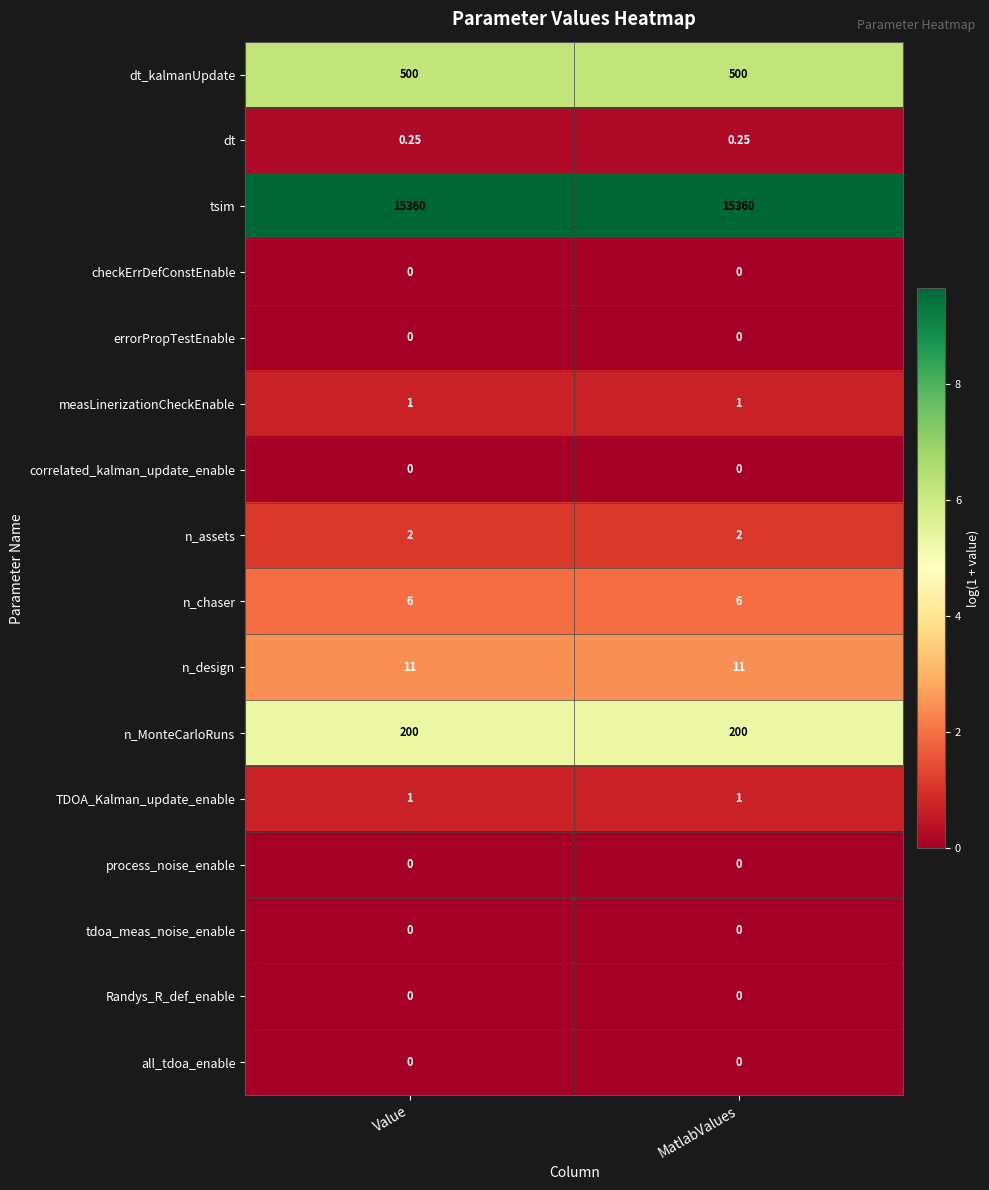

Which series has the largest total across all categories?

tsim